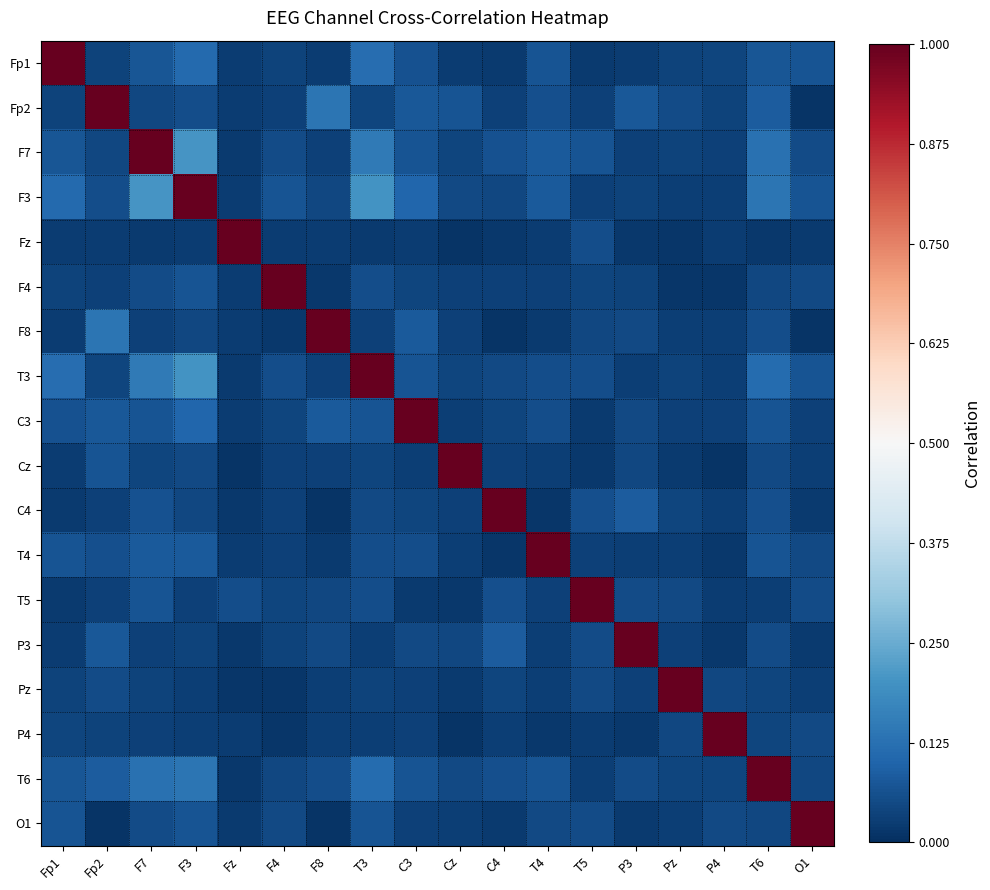

At F7, list the series in order from largest to smallest.

F7, F3, T3, T6, T4, Fp1, T5, C3, C4, F4, O1, Fp2, Cz, Pz, F8, P3, P4, Fz